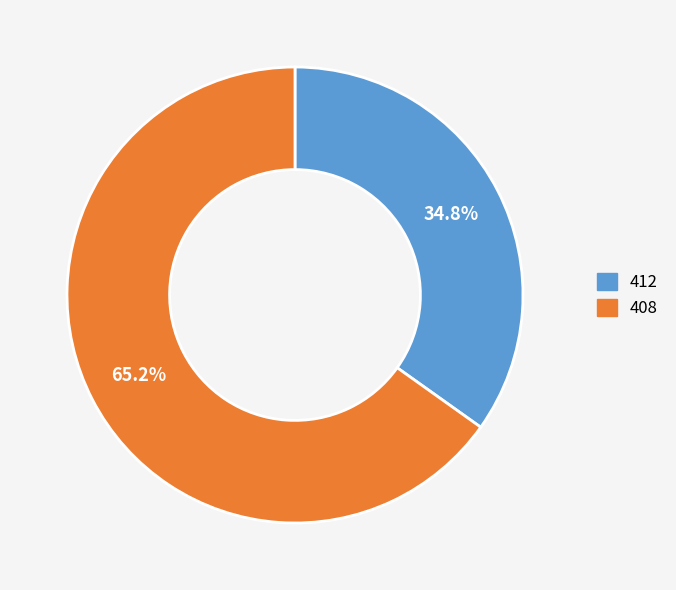

Which category has the biggest portion of the pie?

408